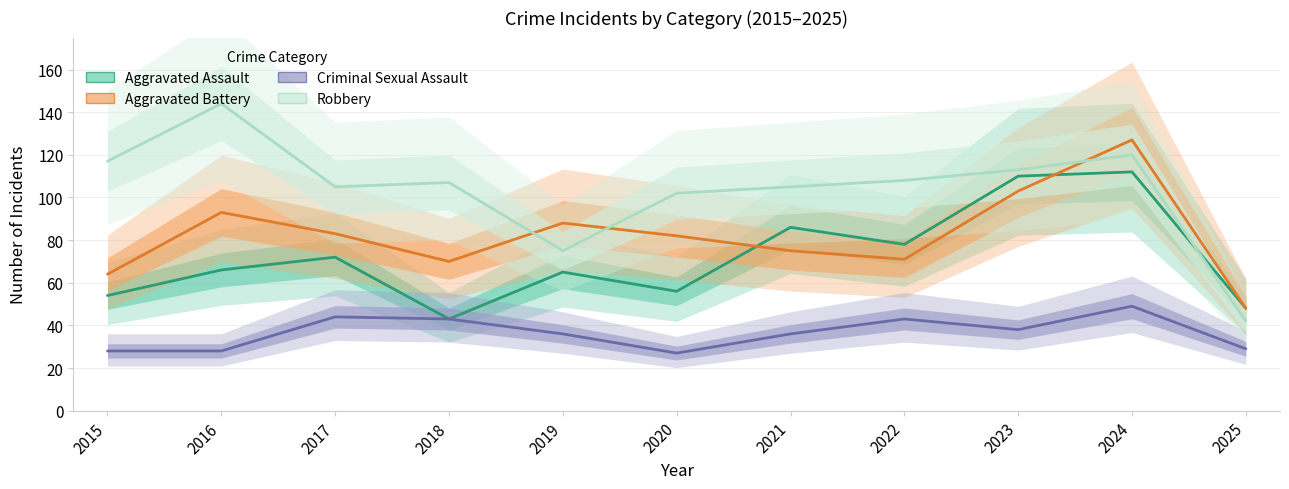

How many intersections are there between Aggravated Assault and Aggravated Battery?

2